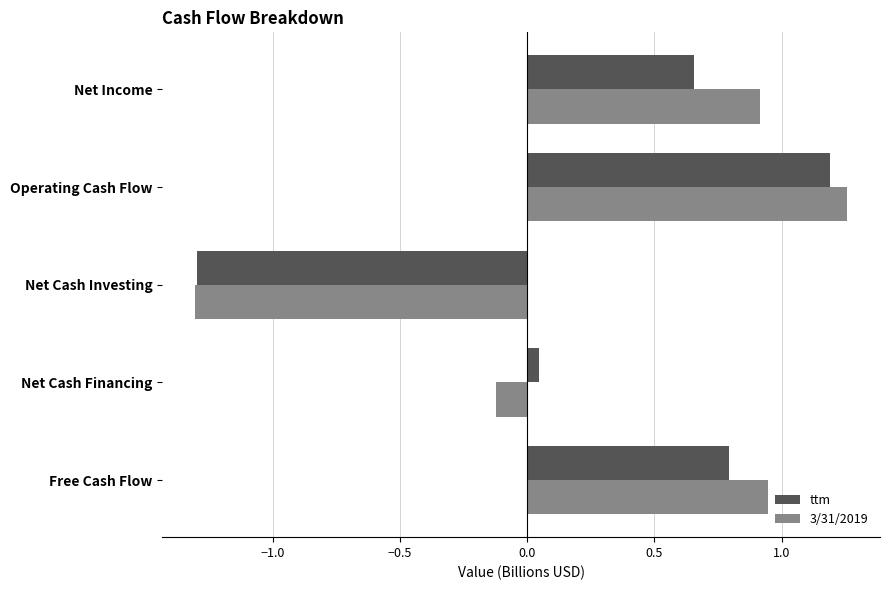

True or false: ttm has a value of 0.5 at Operating Cash Flow.

False